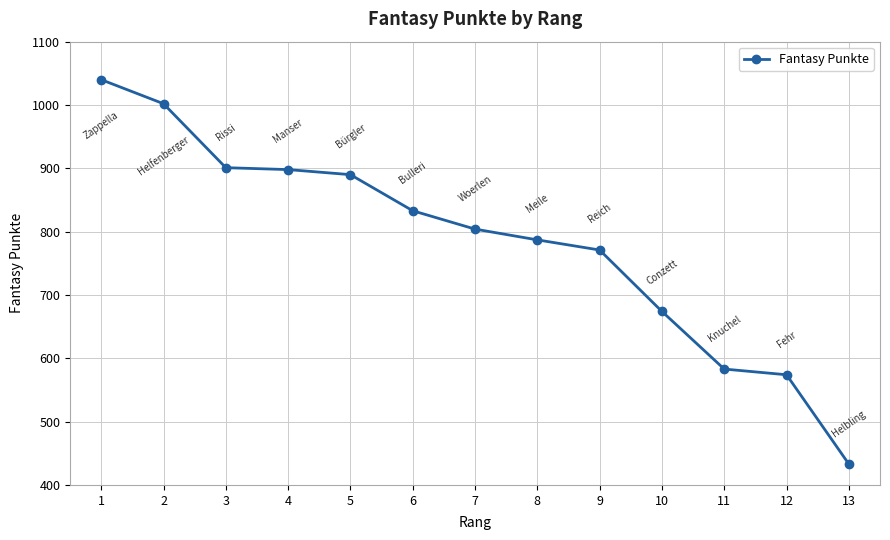

Does the chart display data point markers on the line(s)?

Yes